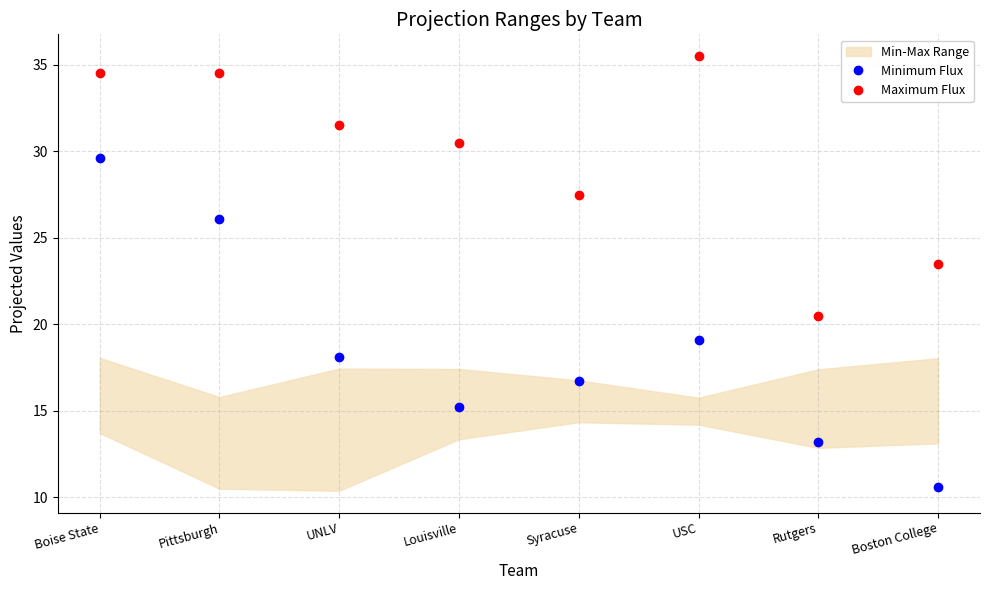

Between Syracuse and Boise State, which is larger?

Boise State